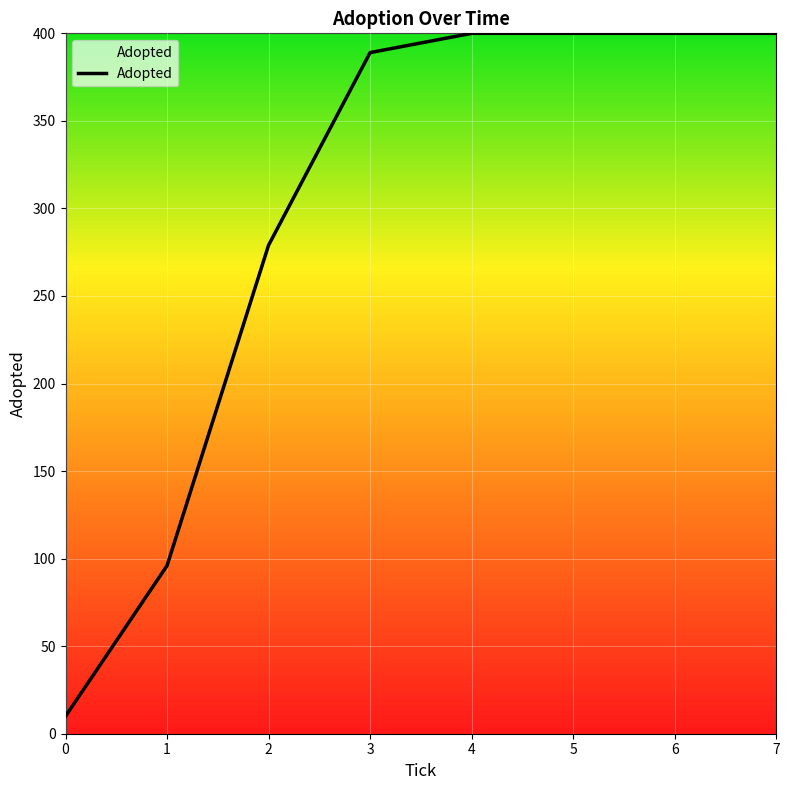

The value at 1 is 66. True or false?

False